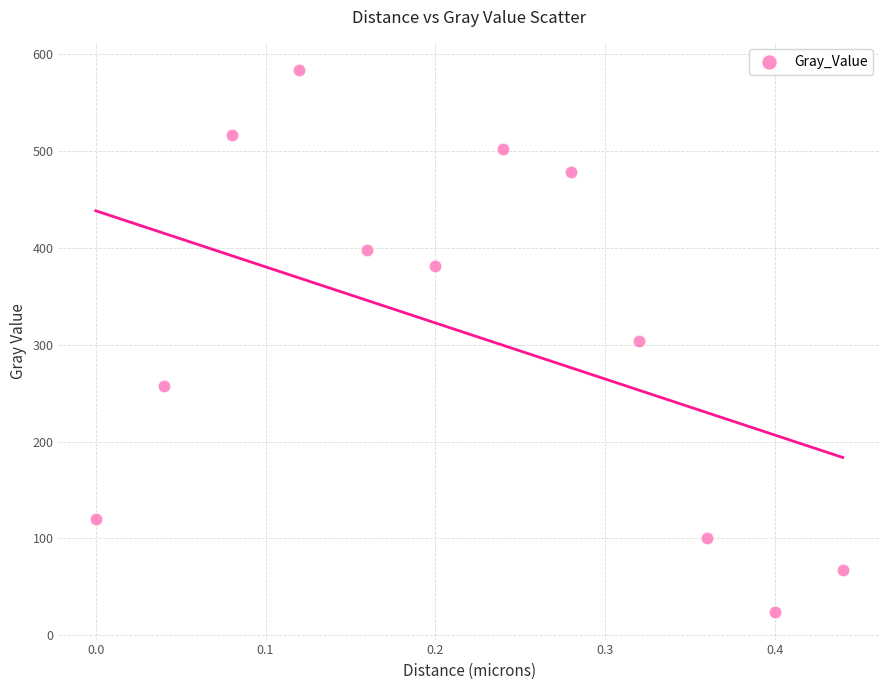

What is the range of Y values (max minus min)?

560.2